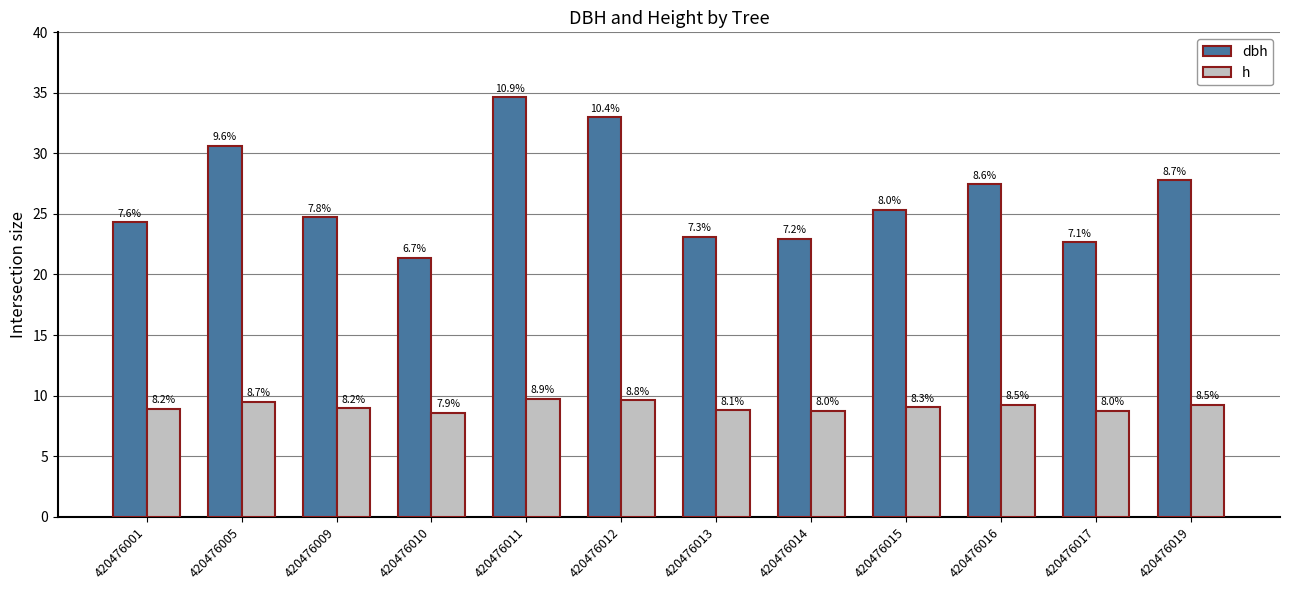

At how many categories does at least one series exceed 25?

6